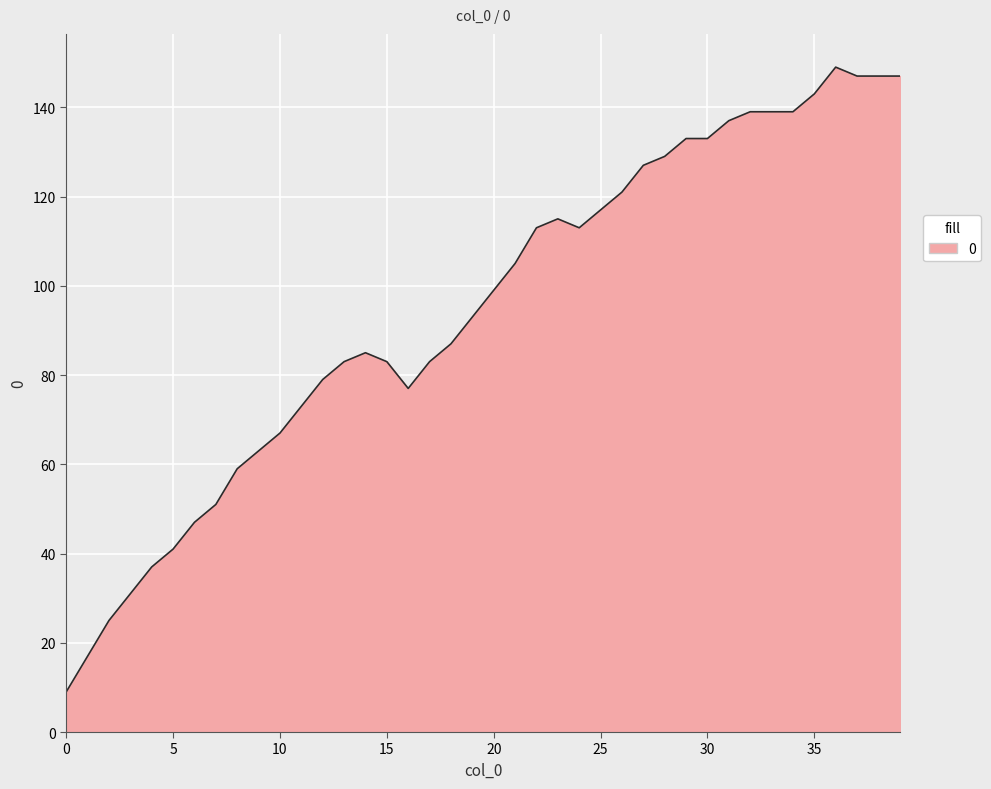

What is the smallest value displayed?

9